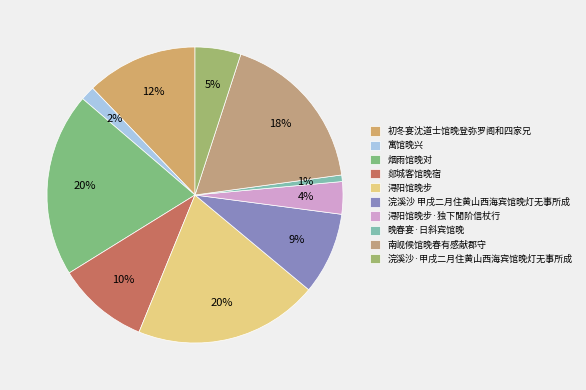

What is the smallest slice in the pie chart?

晚春宴·日斜宾馆晚